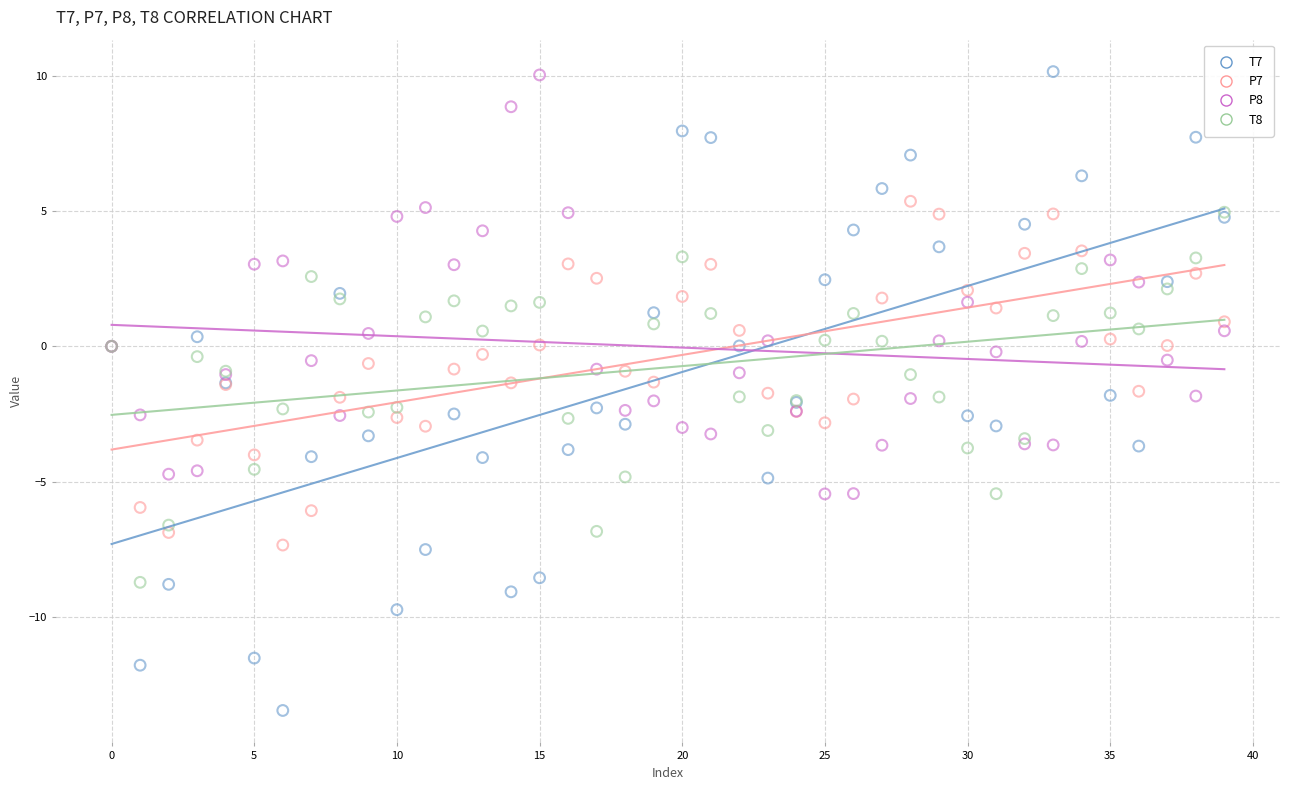

Which series reaches the minimum Y coordinate?

T7